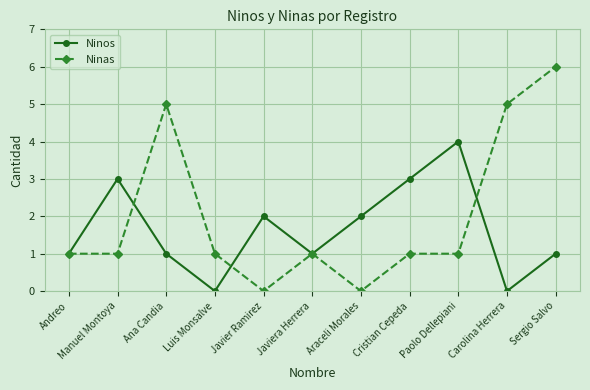

Does the chart have visible grid lines?

Yes